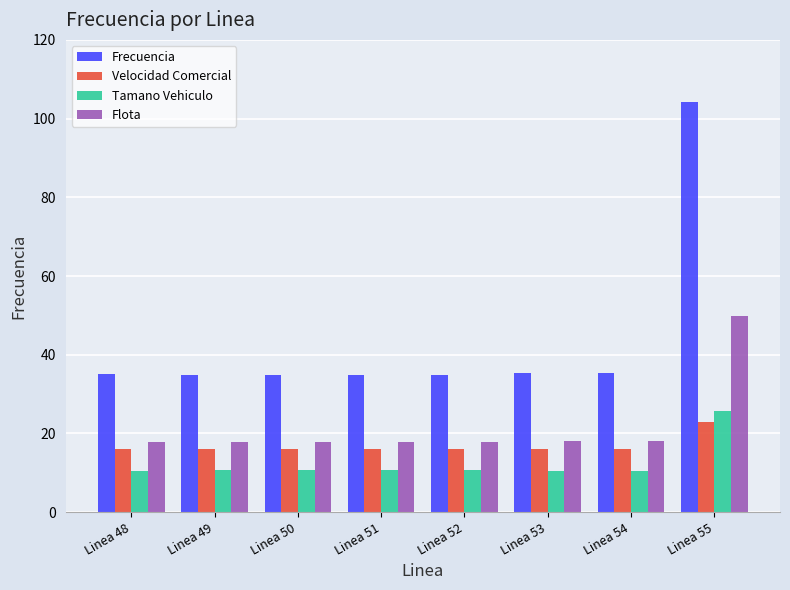

Which series has the widest spread of values?

Frecuencia